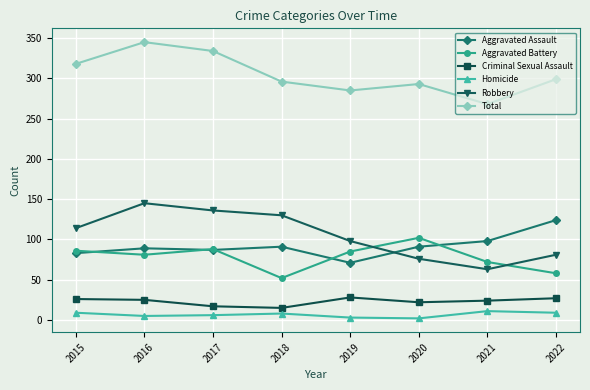

Rank the series by their maximum value, from highest to lowest.

Total, Robbery, Aggravated Assault, Aggravated Battery, Criminal Sexual Assault, Homicide